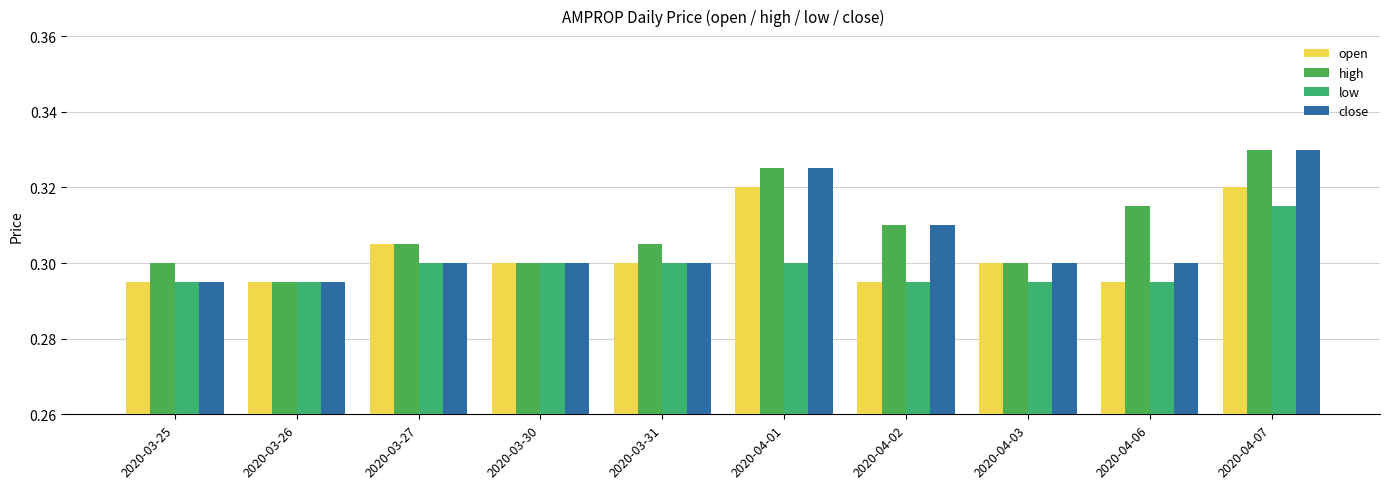

Which label corresponds to the largest value in the chart?

2020-04-07